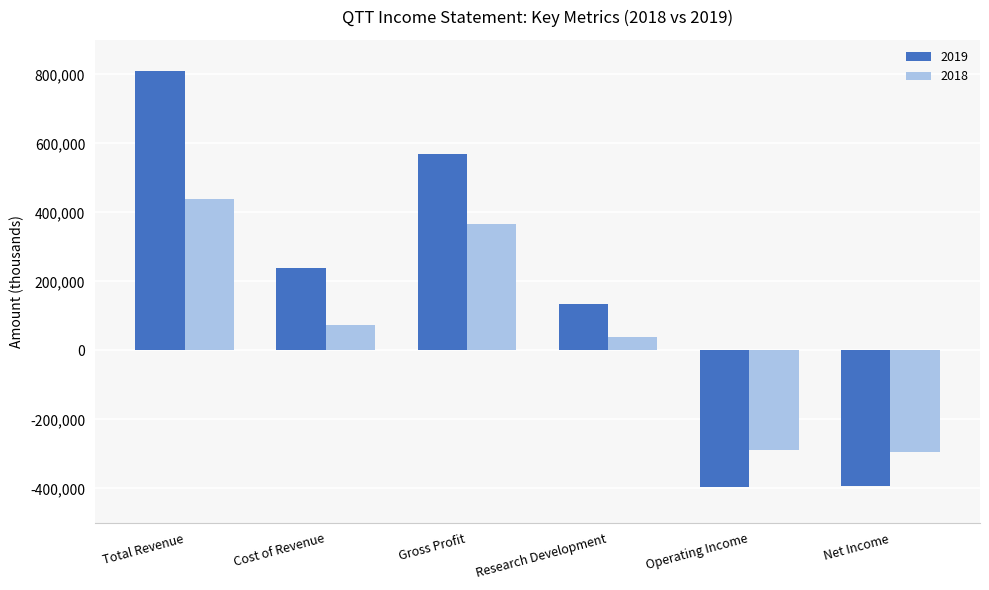

List the series in order of their peak value, highest first.

2019, 2018